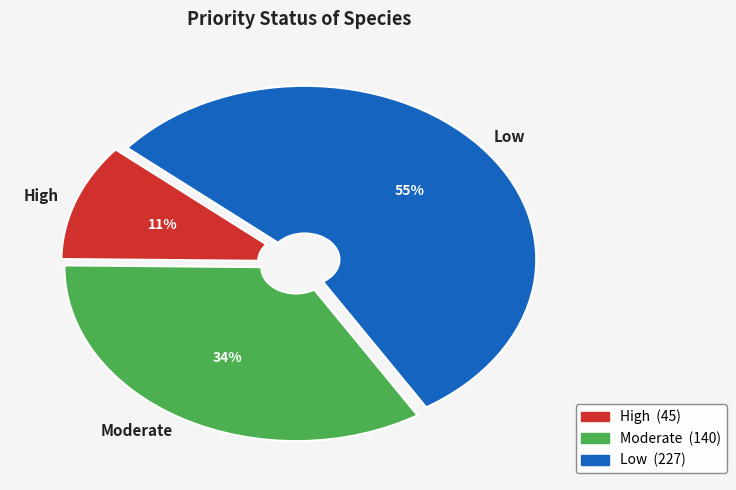

To the nearest percent, what portion does High represent?

11%